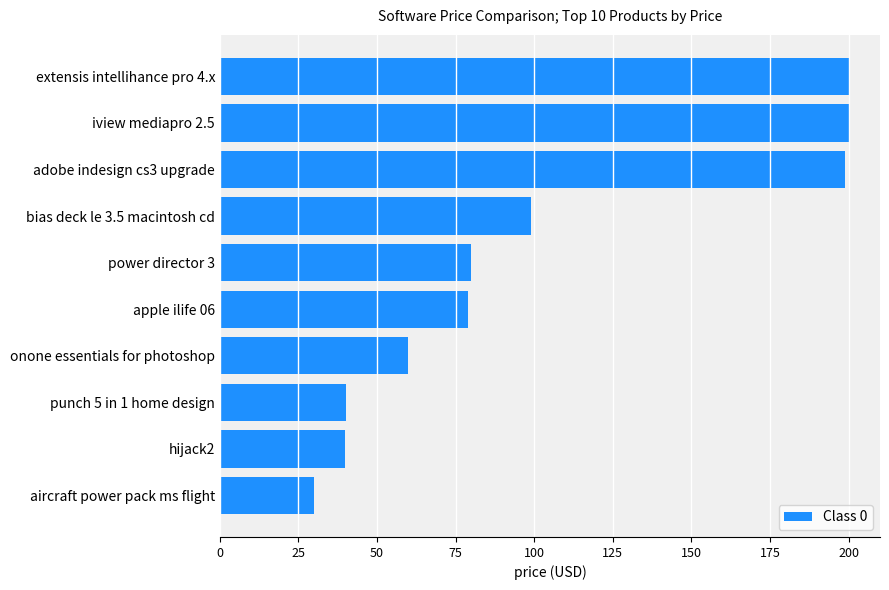

Where is the data nearest to the value 114?

bias deck le 3.5 macintosh cd